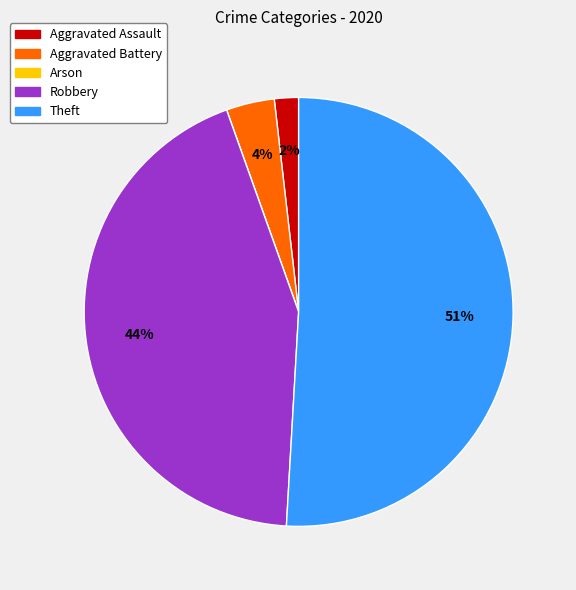

Which slice is the largest?

Theft